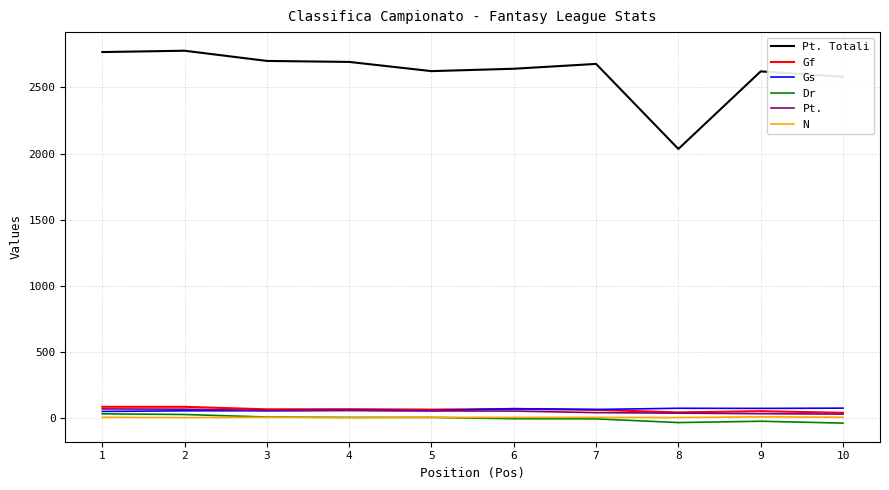

Is the value of Pt. at 5 greater than the value of Pt. Totali at 2?

No